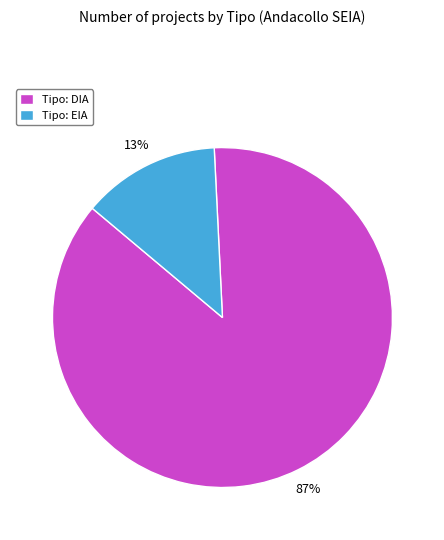

To the nearest percent, what is the difference between the largest and smallest slice percentages?

74%